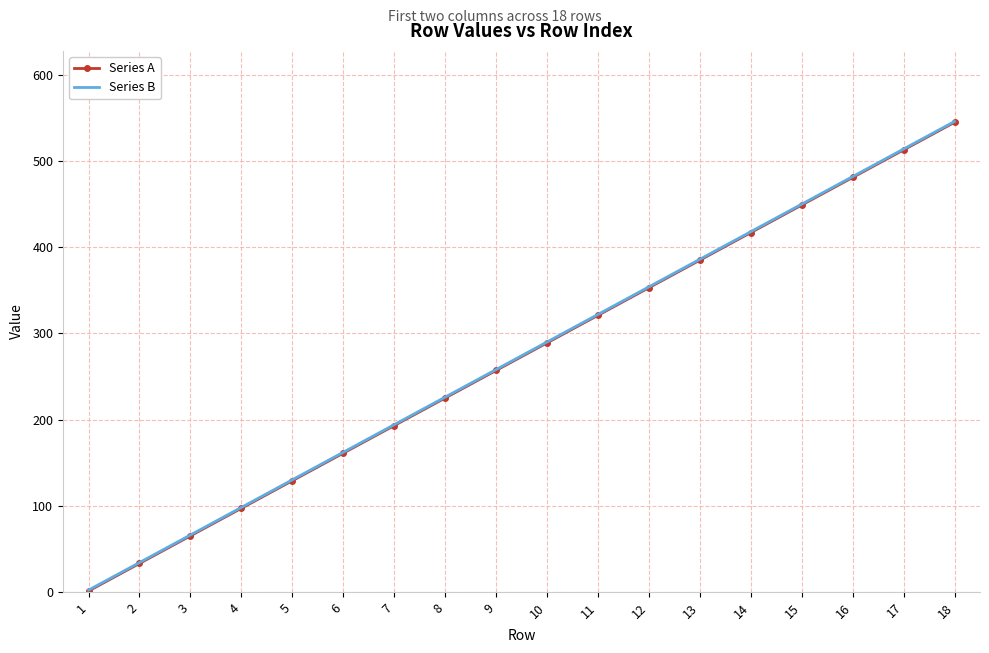

At which category does the chart reach its peak across all series?

18